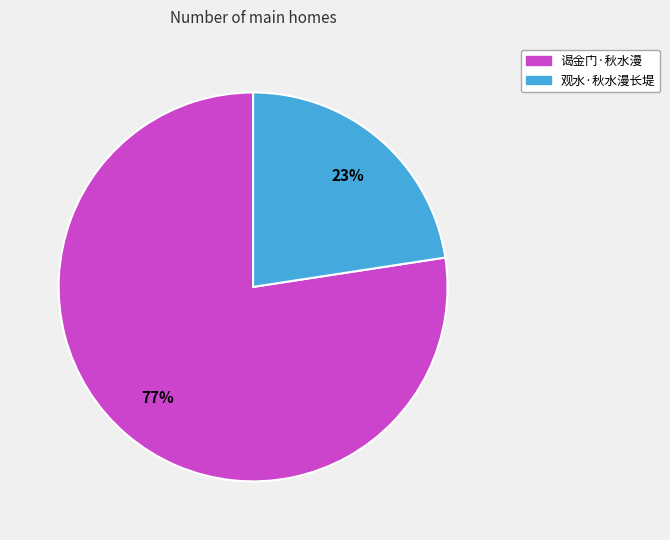

Count the number of slices in the pie.

2